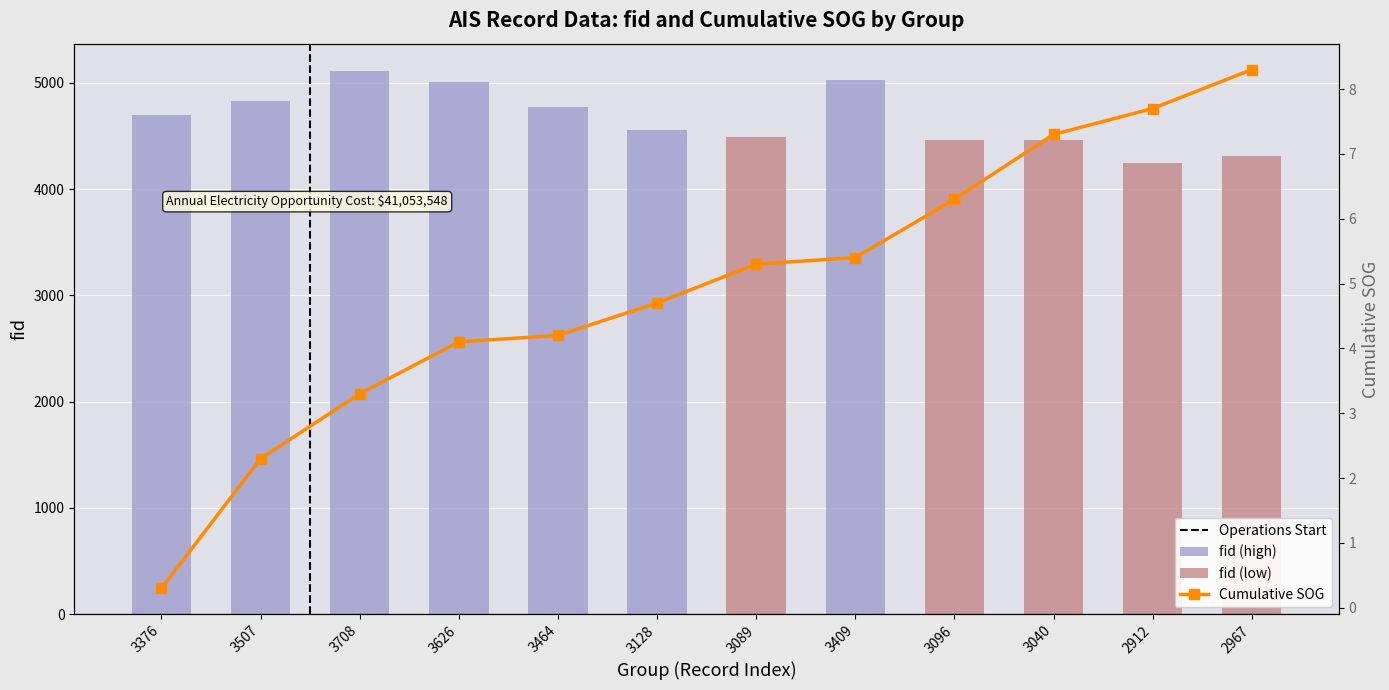

How many categories are shown in the chart?

12